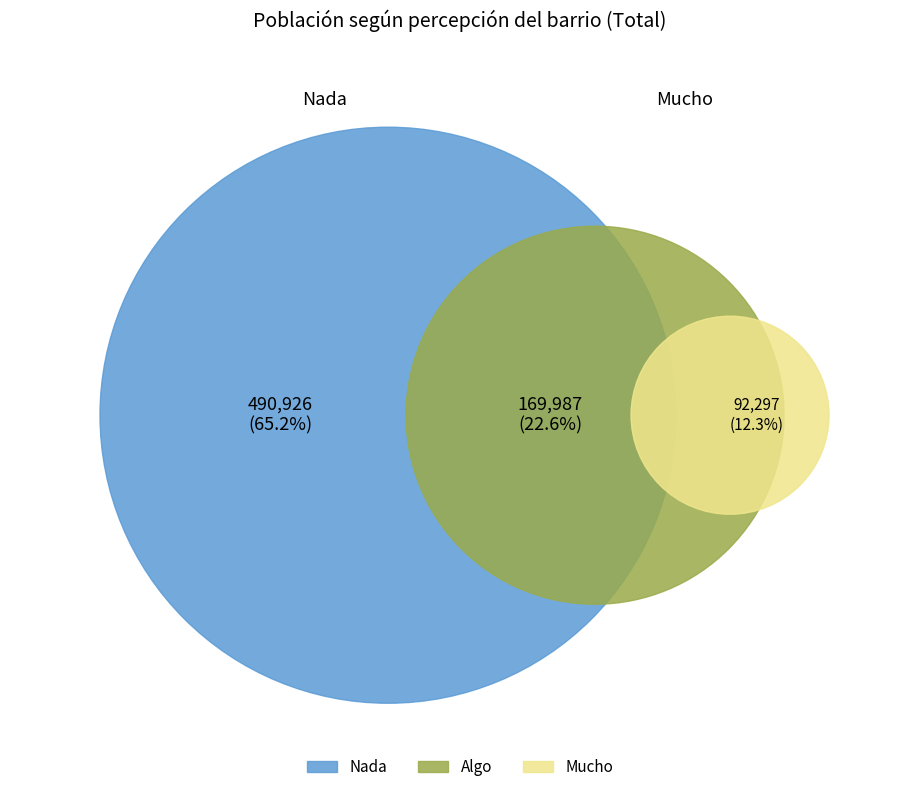

Which category accounts for the majority?

Nada